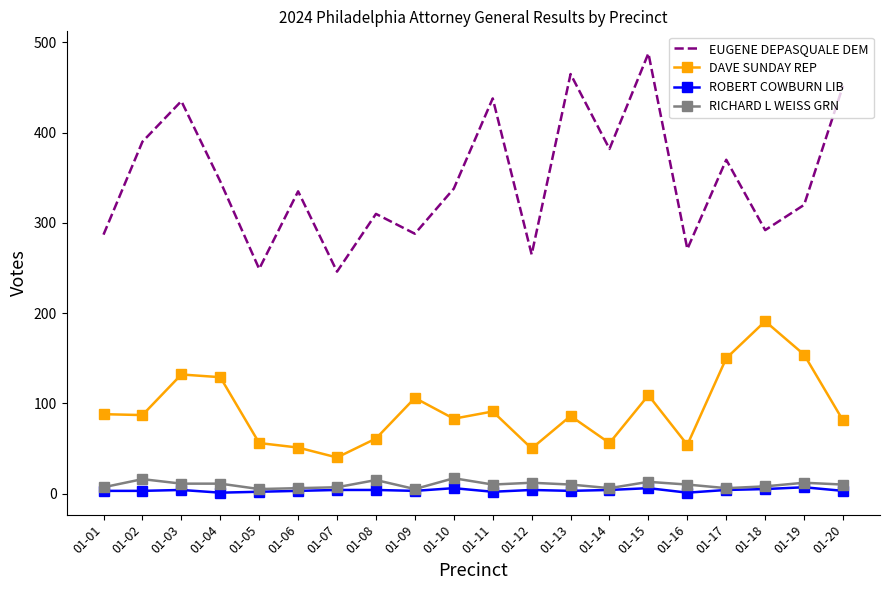

What is the average value of the EUGENE DEPASQUALE DEM series?

348